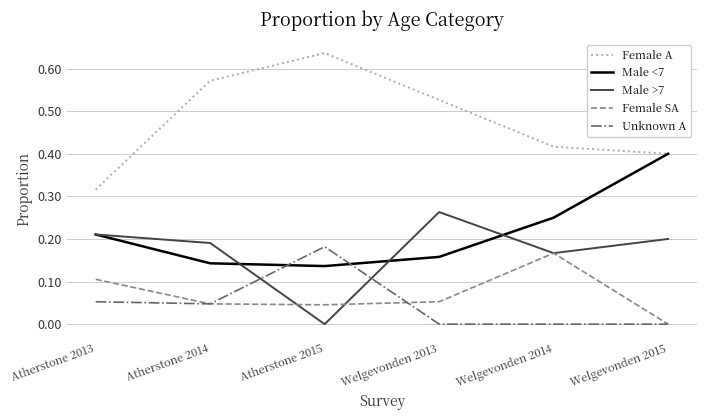

At Atherstone 2015, list the series in order from largest to smallest.

Female A, Unknown A, Male <7, Female SA, Male >7